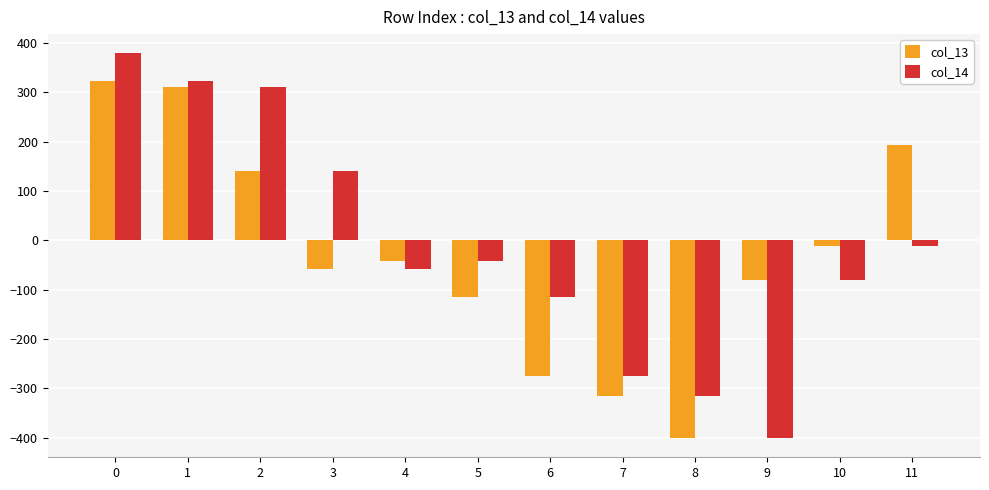

The col_14 series shows -131.3 at 10. True or false?

False